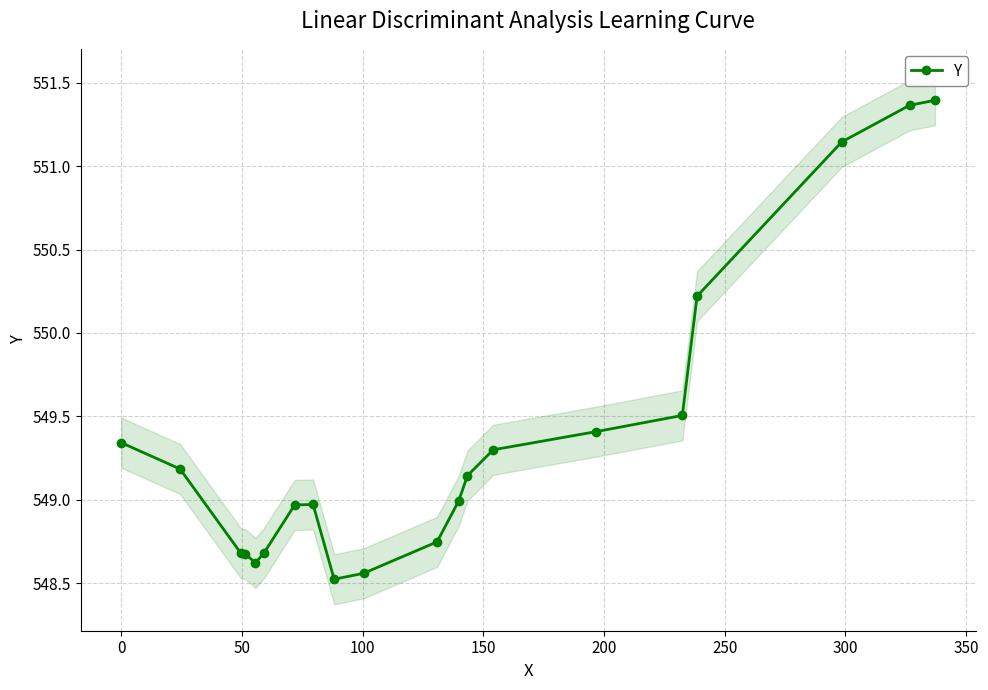

Reading right to left, extract all data points from this chart.

551.4	551.4	551.1	550.2	549.5	549.4	549.3	549.1	549.0	548.7	548.6	548.5	549.0	549.0	548.7	548.6	548.7	548.7	549.2	549.3